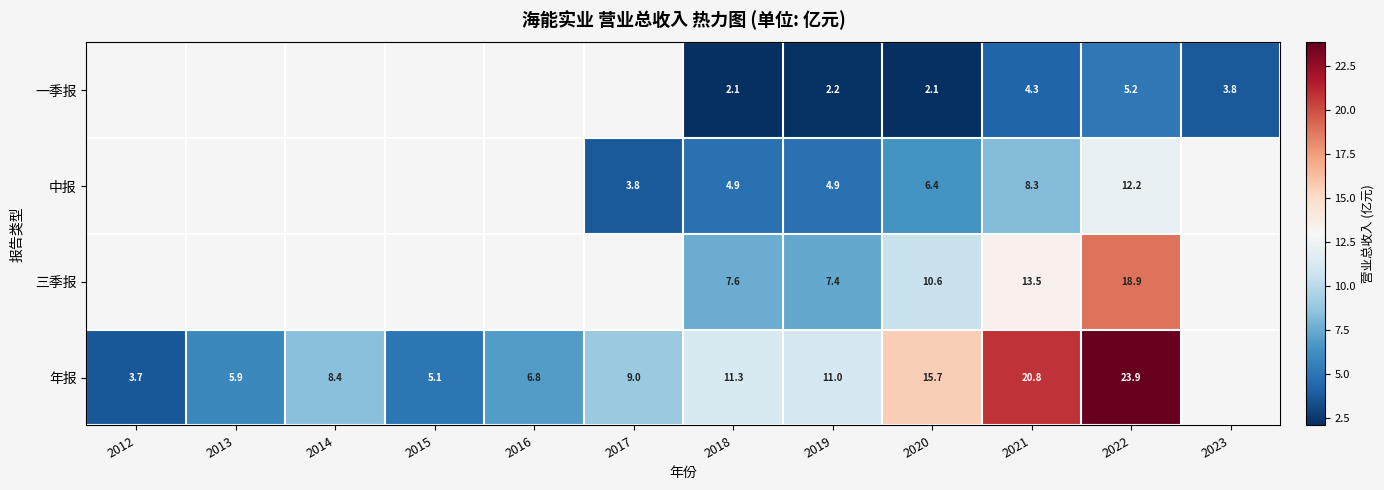

At 2021, list the series in order from largest to smallest.

年报, 三季报, 中报, 一季报